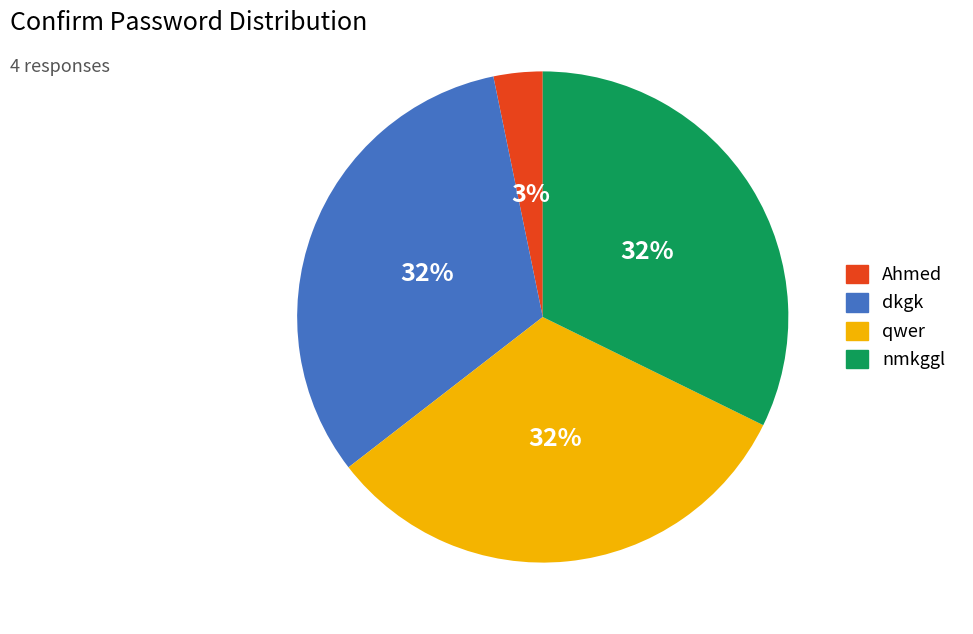

The dkgk slice represents 23% of the pie. True or false?

False